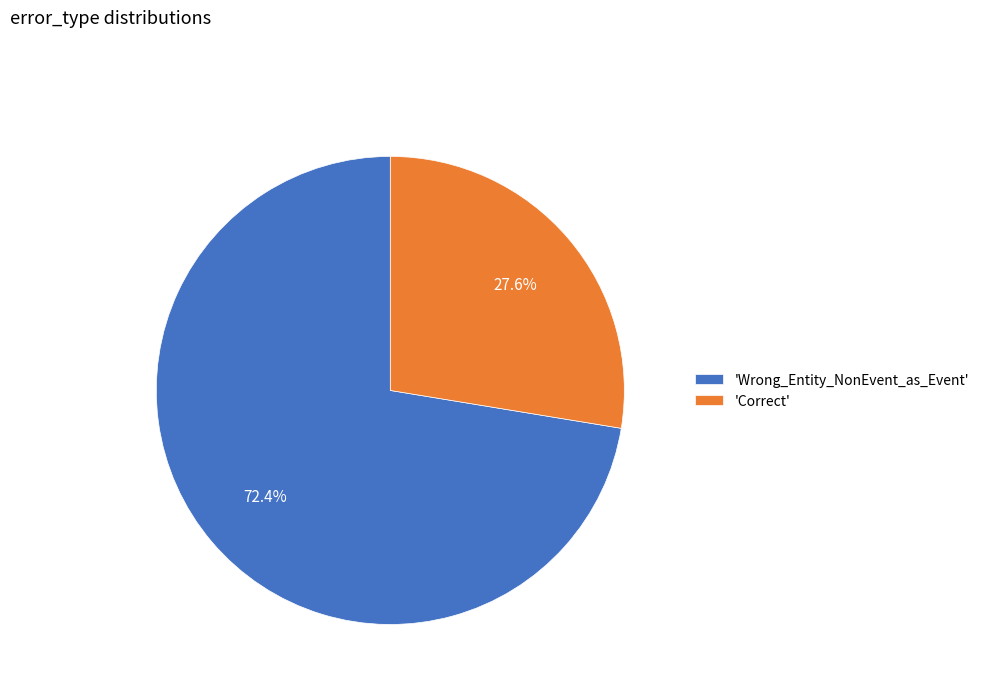

Combined, do 'Wrong_Entity_NonEvent_as_Event' and 'Correct' account for over 50%?

Yes